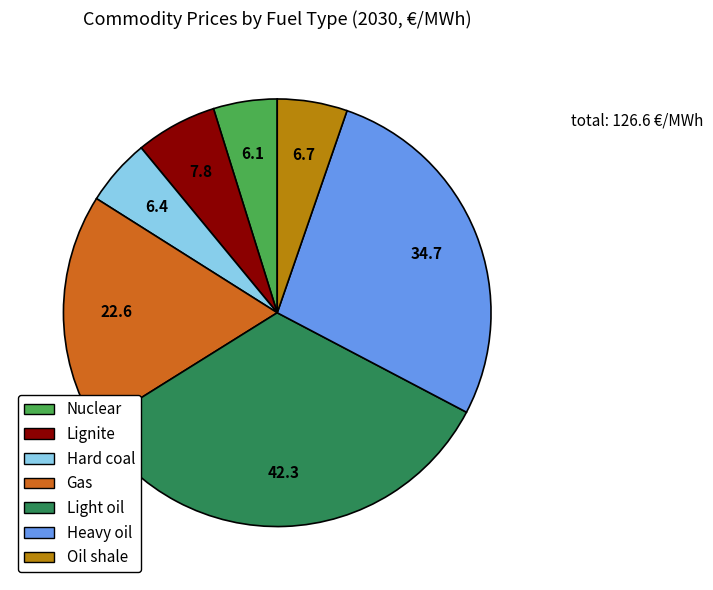

How many slices are in this pie chart?

7